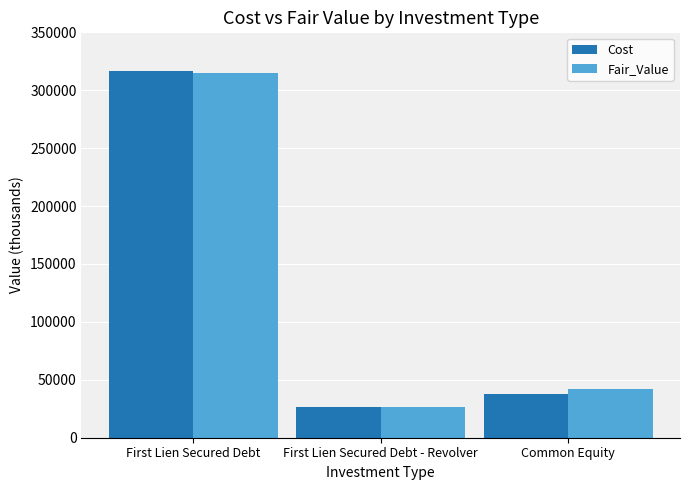

Between First Lien Secured Debt and Common Equity, which series saw the biggest shift?

Cost